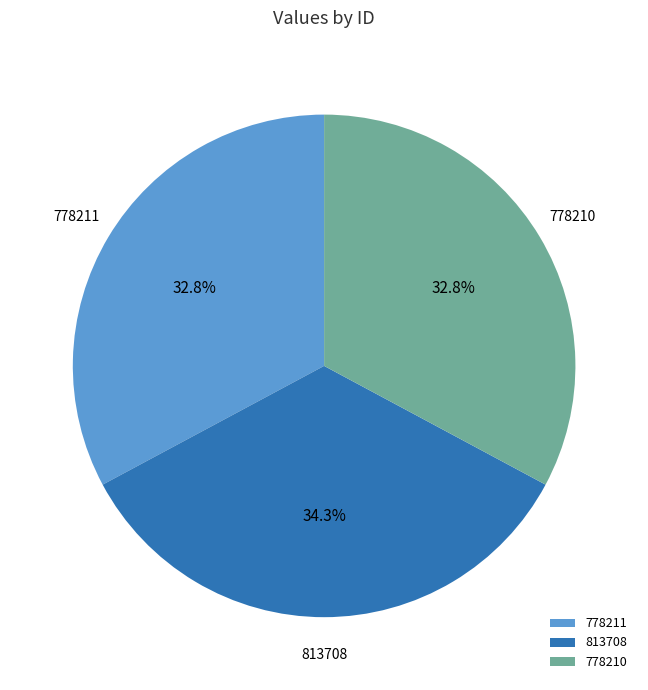

Is it true that 778210 is 33% of the pie?

True